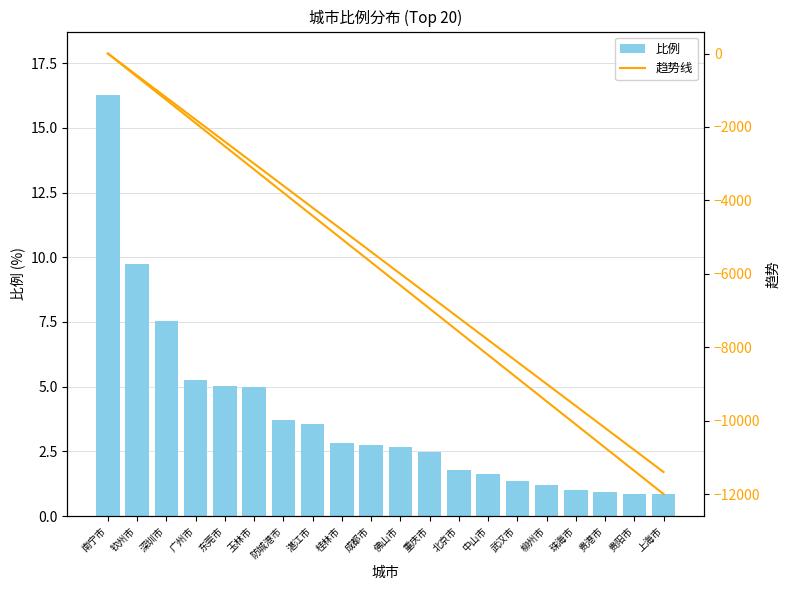

What is the sum of the 趋势线 values at 重庆市 and 北京市?

-14526.3